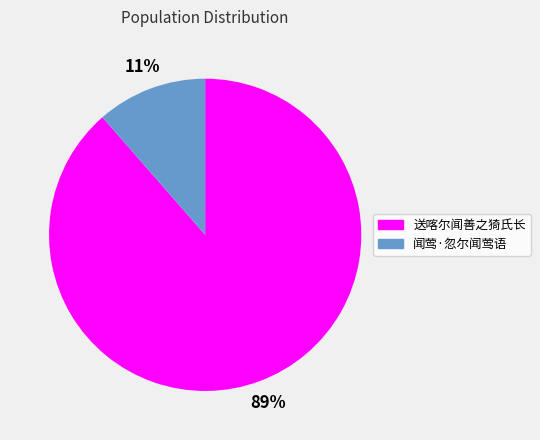

Which has a higher value, 送喀尔闻善之猗氏长 or 闻莺·忽尔闻莺语?

送喀尔闻善之猗氏长